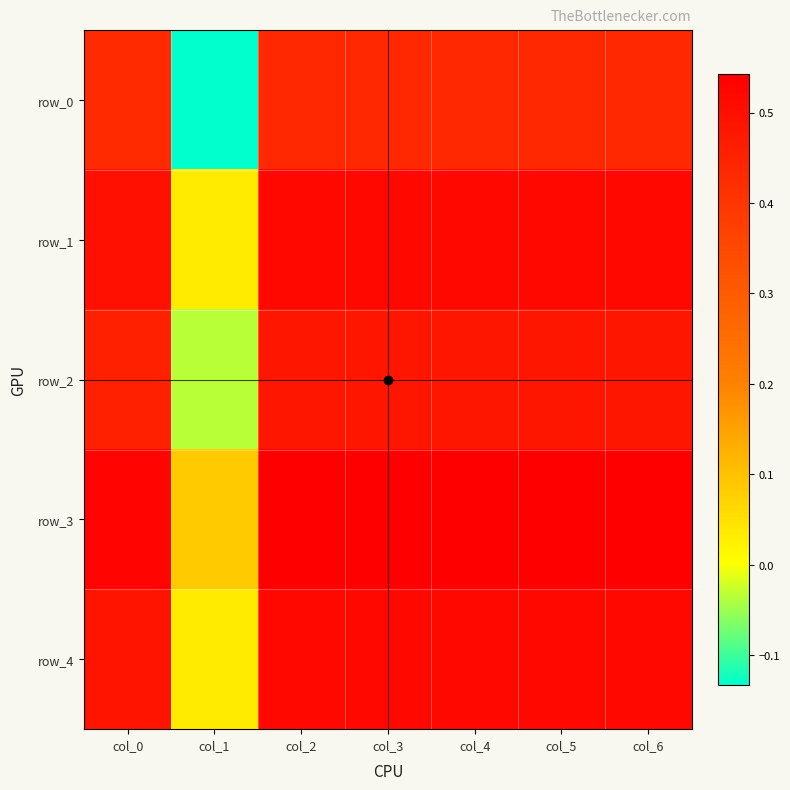

Rank the categories by row_2 value from lowest to highest.

col_1, col_0, col_3, col_4, col_2, col_5, col_6